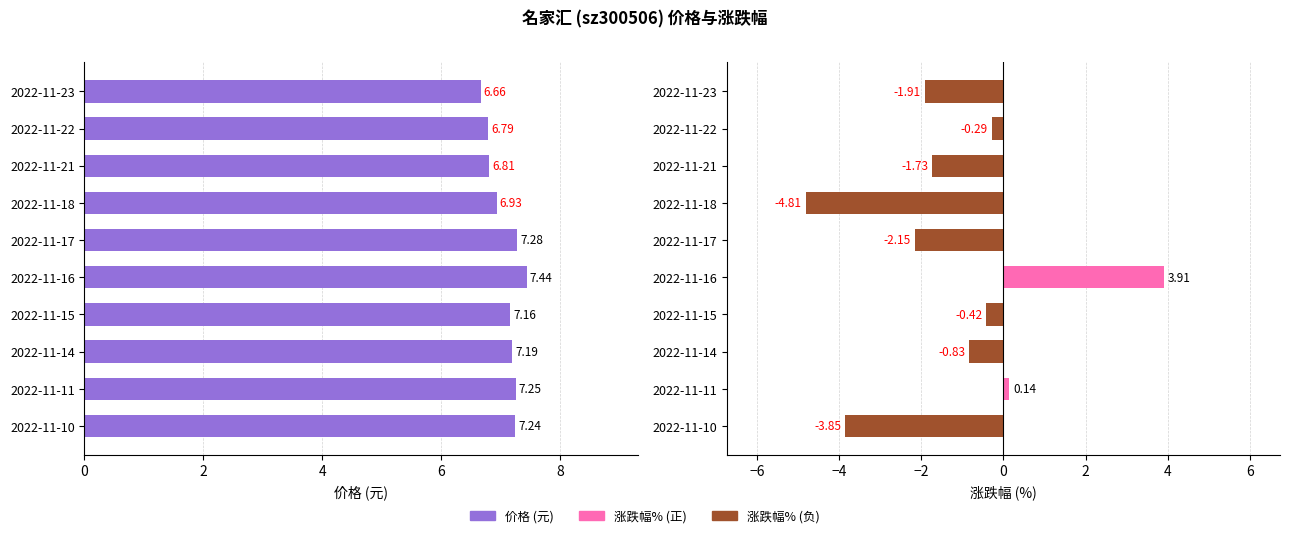

What is the maximum value shown in the chart?

7.4